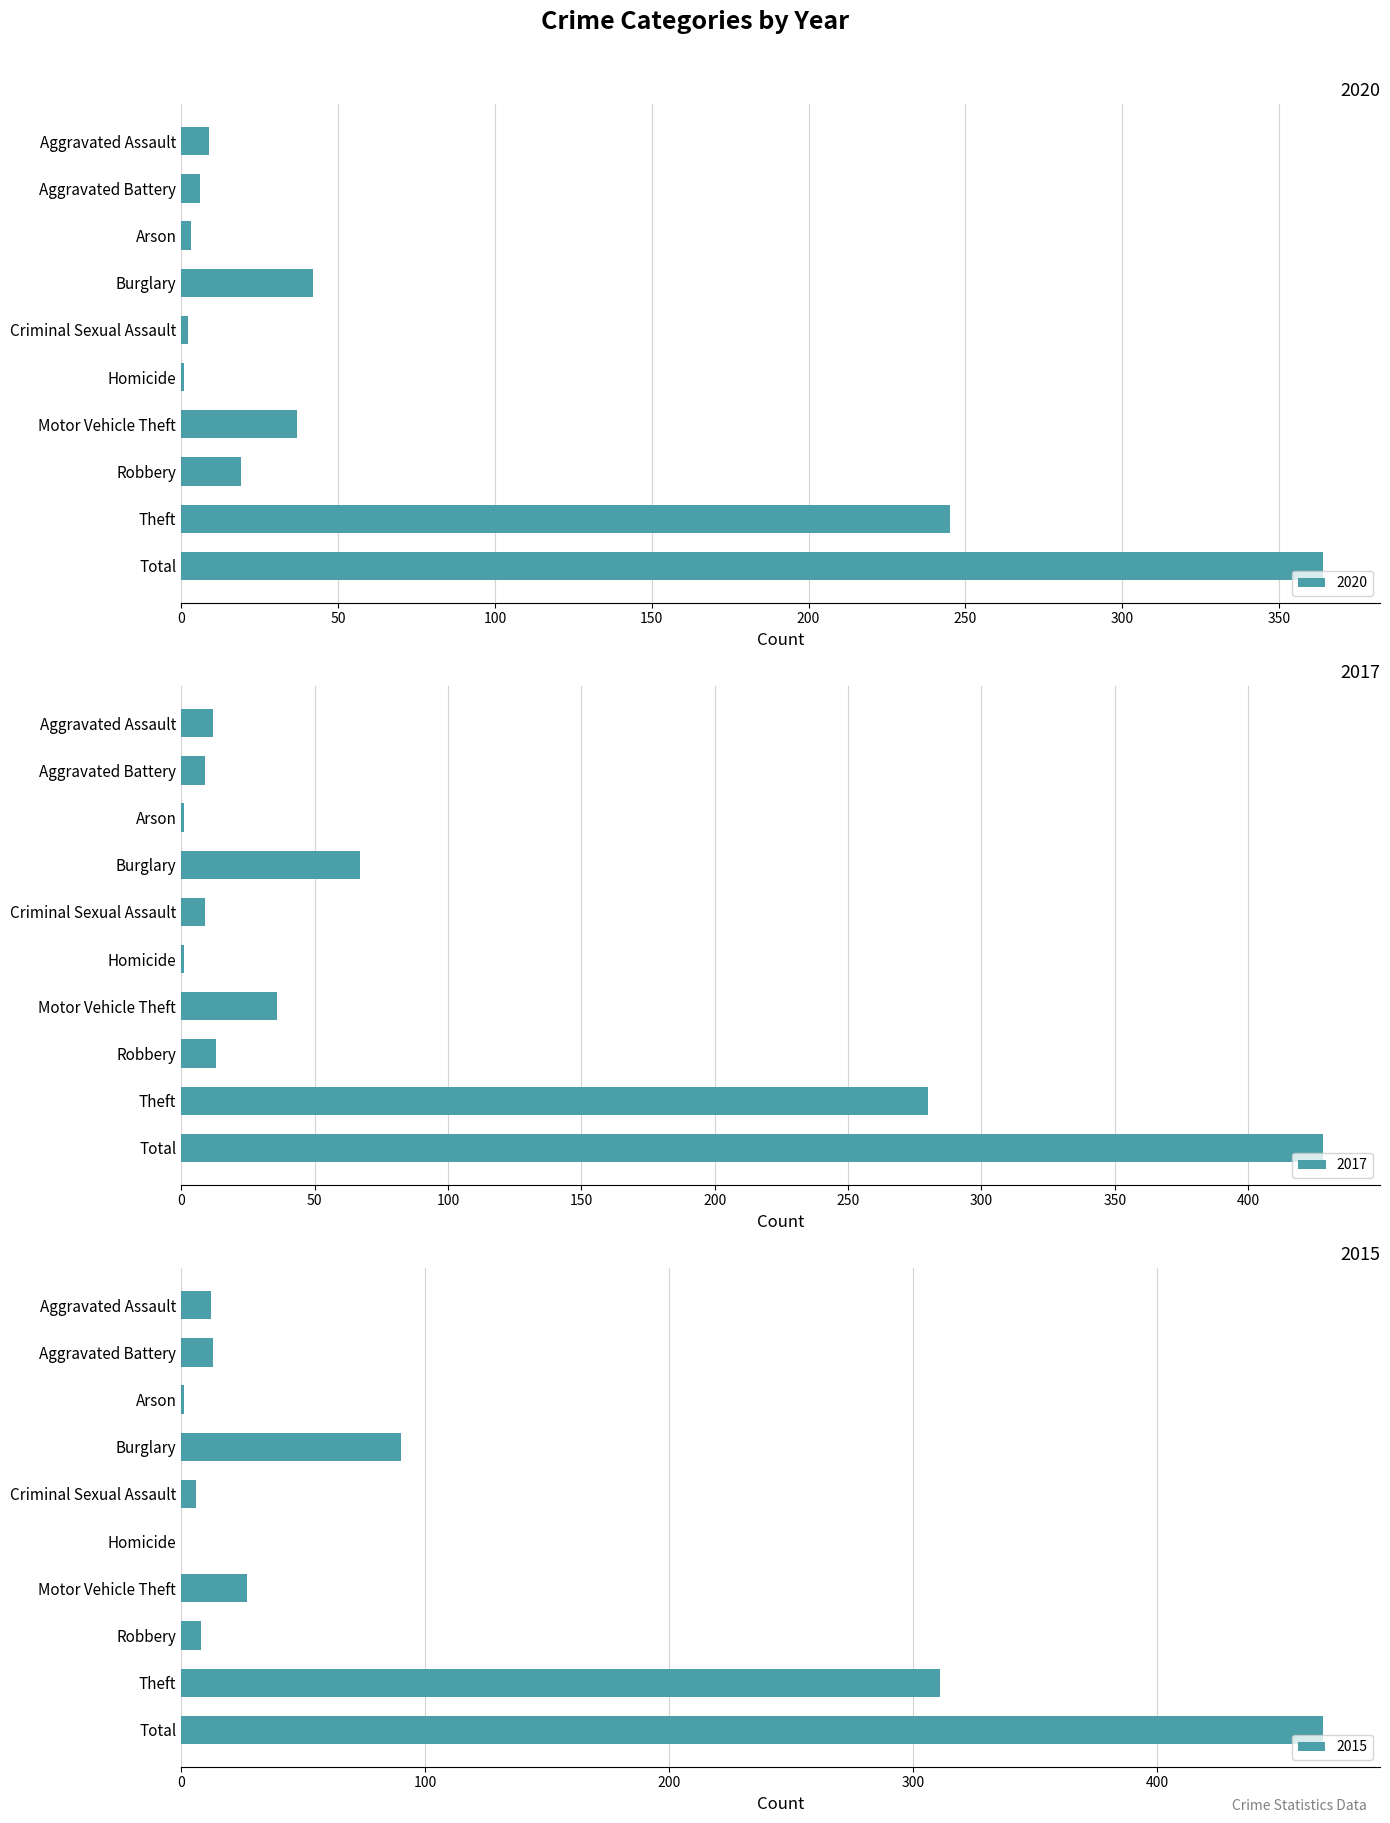

What is the difference between the maximum and minimum values in the 2020 series?

363